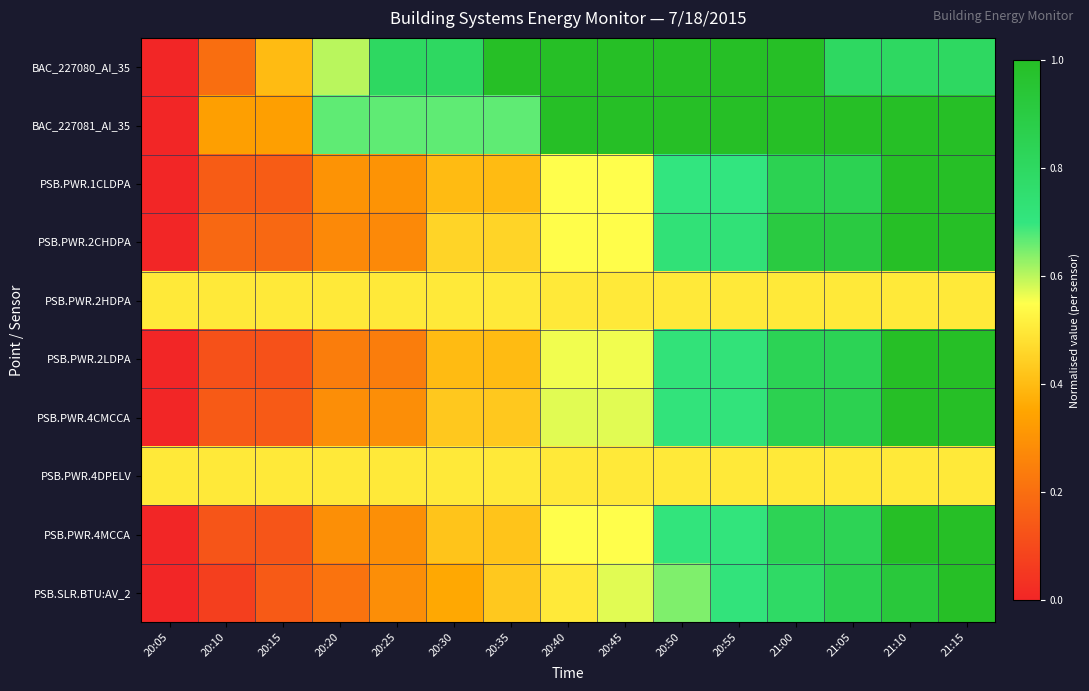

At which category is the sum across all series the highest?

21:15